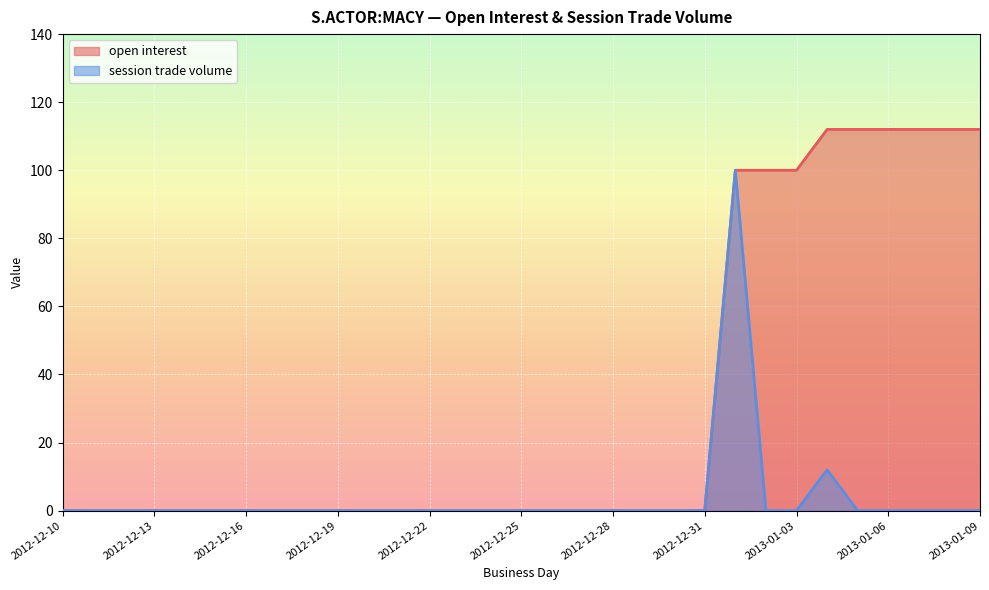

Is it true that session trade volume equals 67 at 2013-01-07?

False